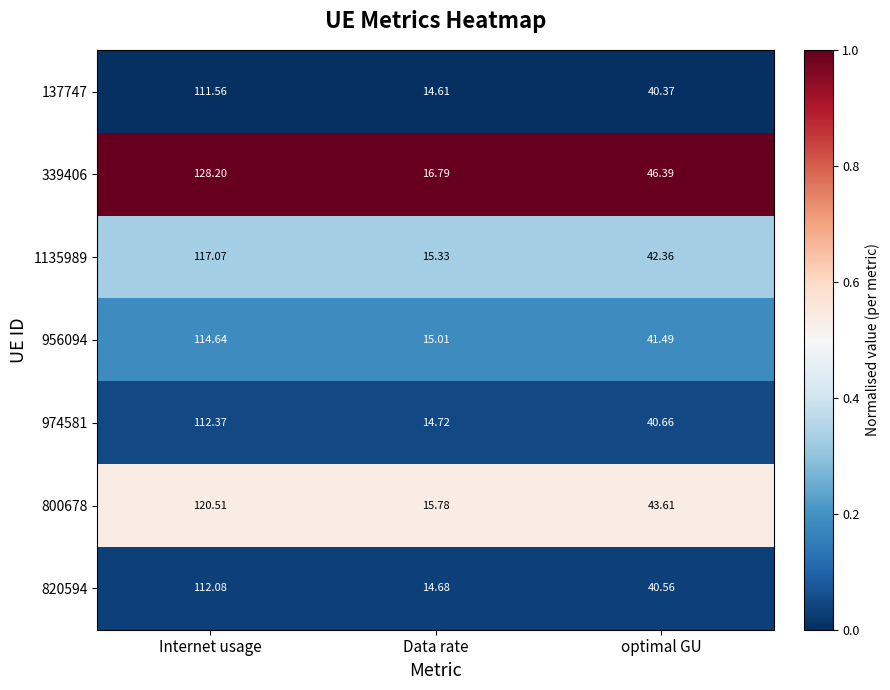

At which label does 339406 reach its minimum?

Data rate